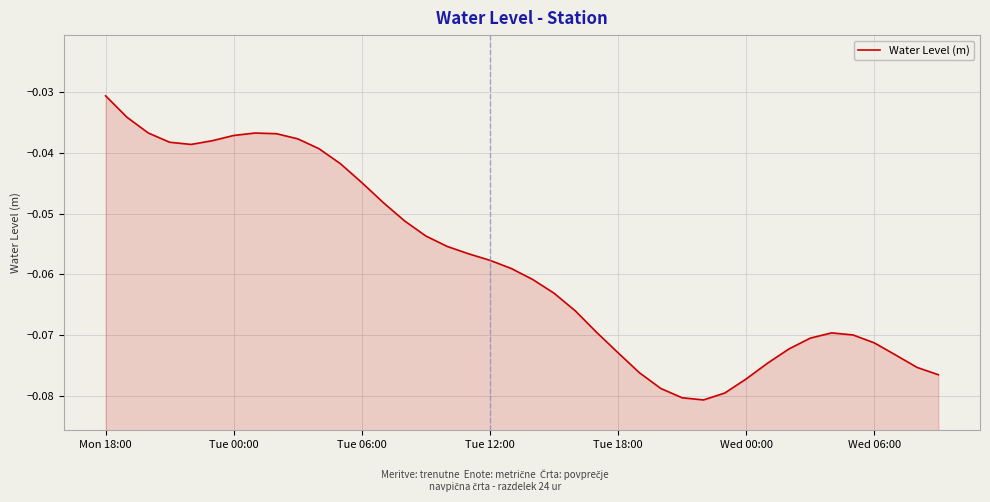

What is the smallest value displayed?

-0.1